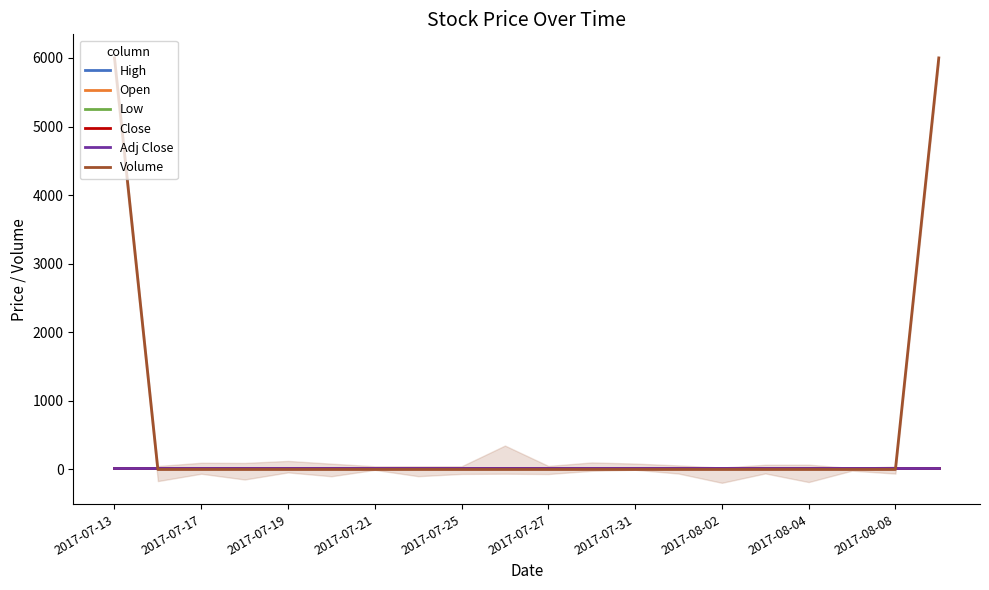

At which label is Close closest to 21?

2017-07-13